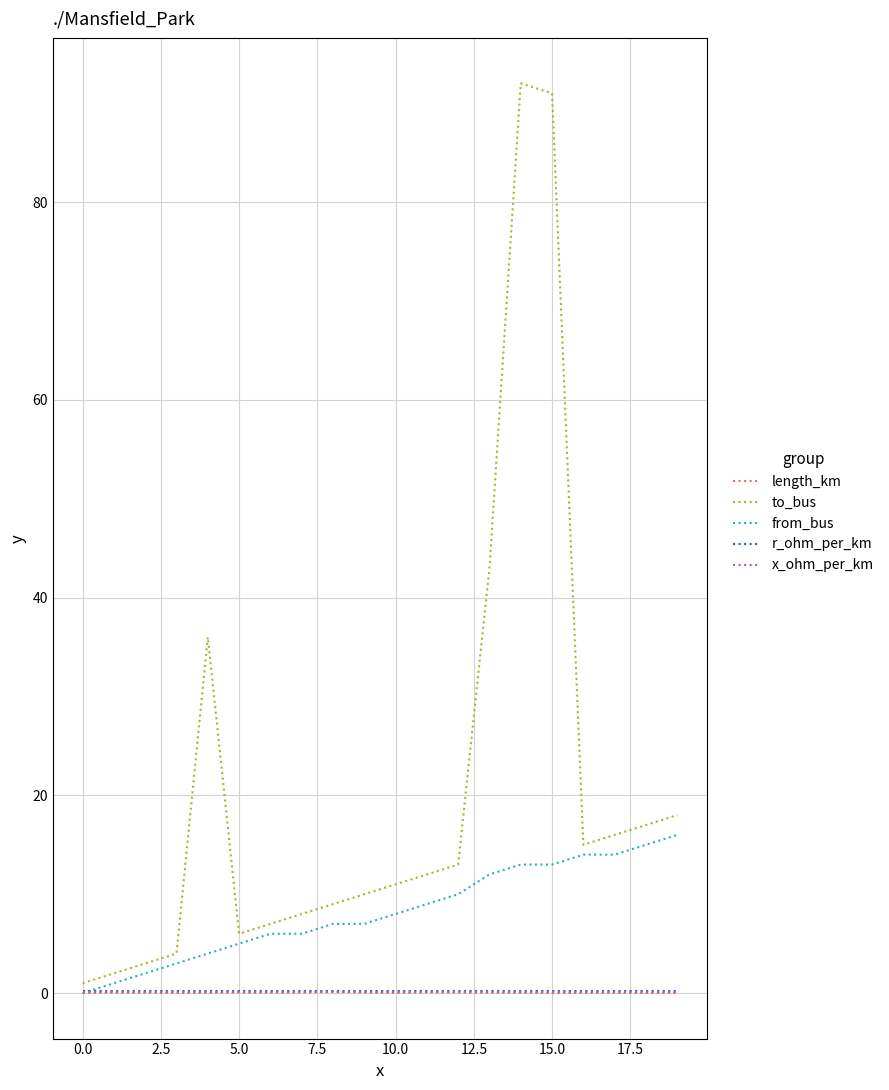

What is the maximum value shown in the chart?

92.0